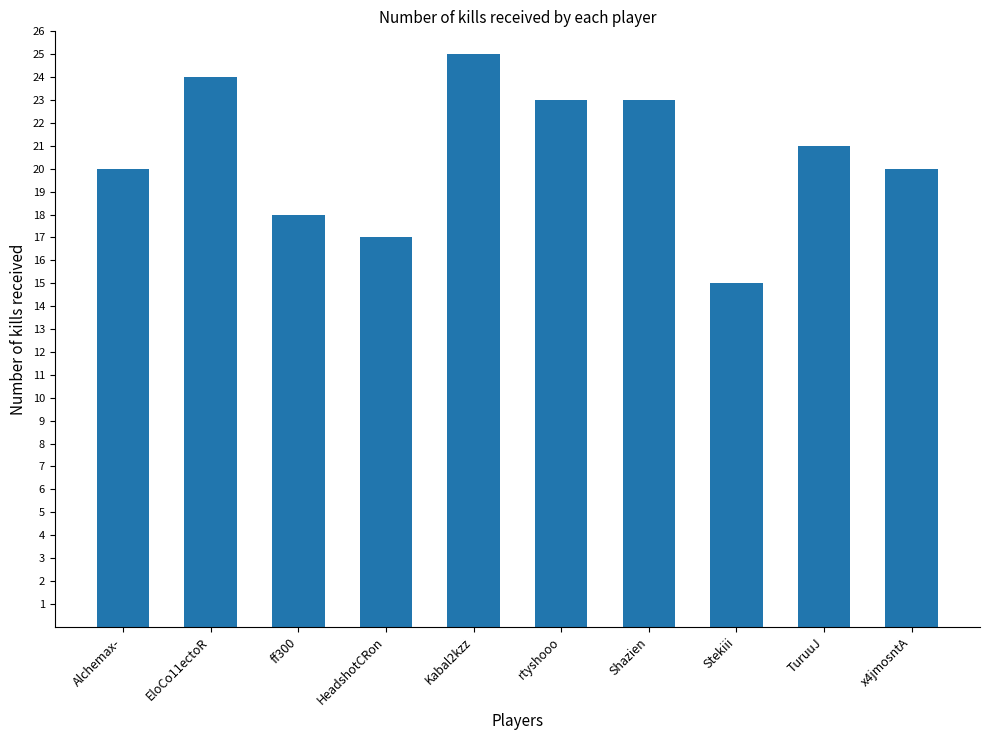

Count the number of data series in this chart.

1